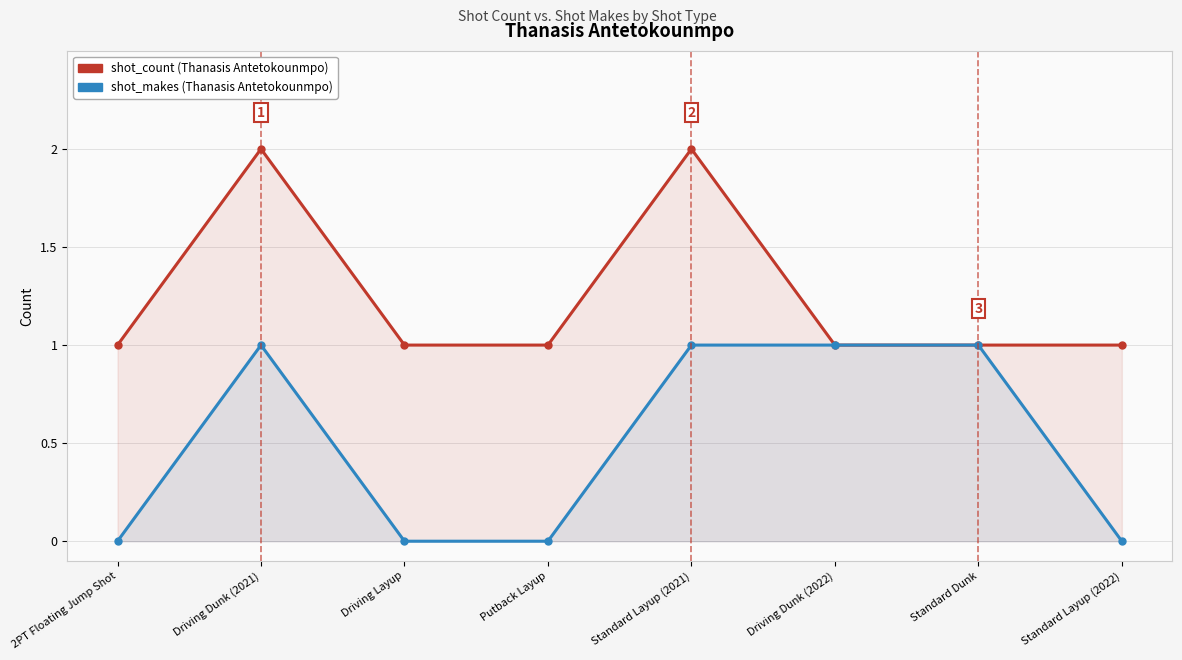

List the labels in order of shot_makes value, largest first.

Driving Dunk (2021), Standard Layup (2021), Driving Dunk (2022), Standard Dunk, 2PT Floating Jump Shot, Driving Layup, Putback Layup, Standard Layup (2022)